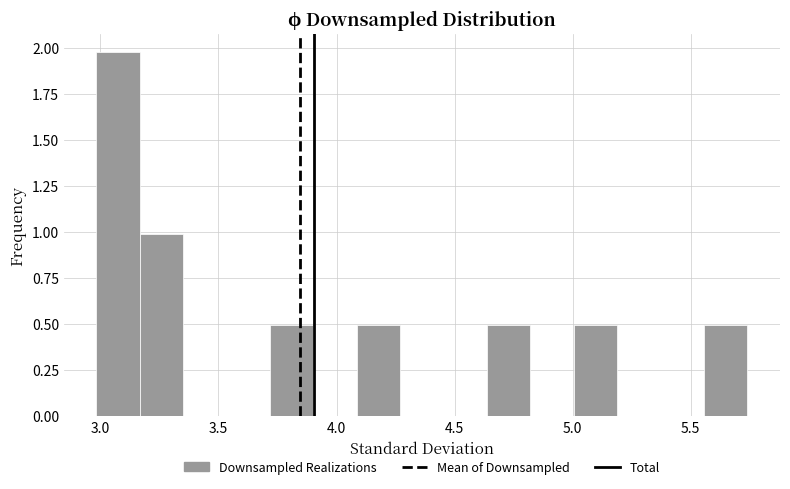

Around what value on the x-axis is the tallest bar? Give the approximate position of its centre, as read against the axis.

3.10